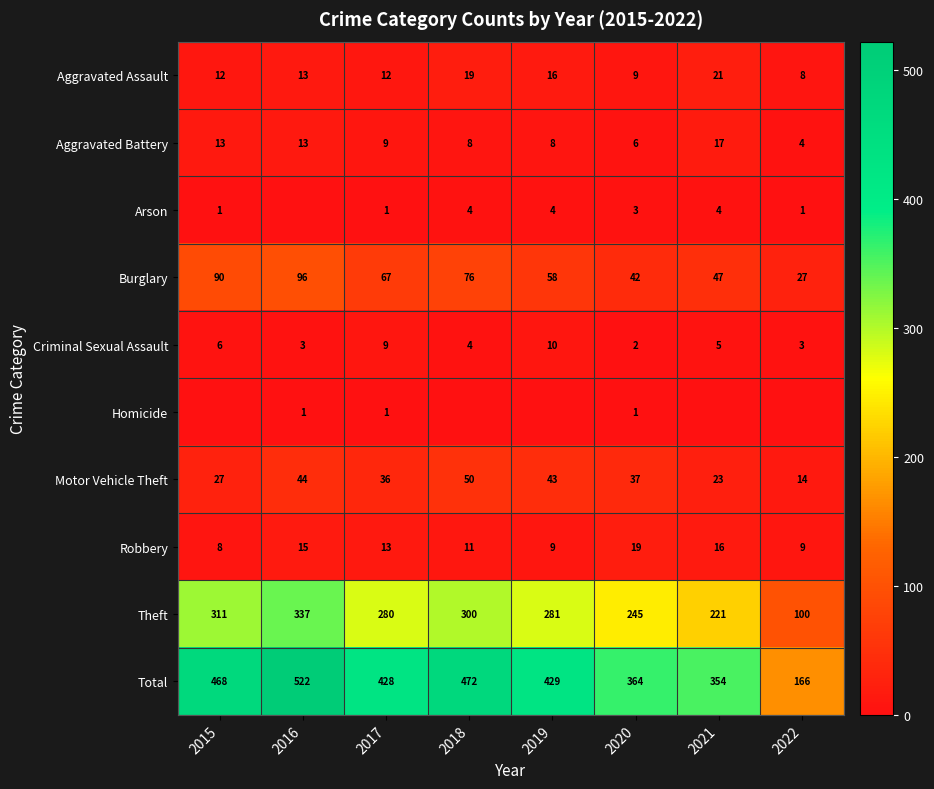

True or false: Robbery has a value of 15 at 2016.

True